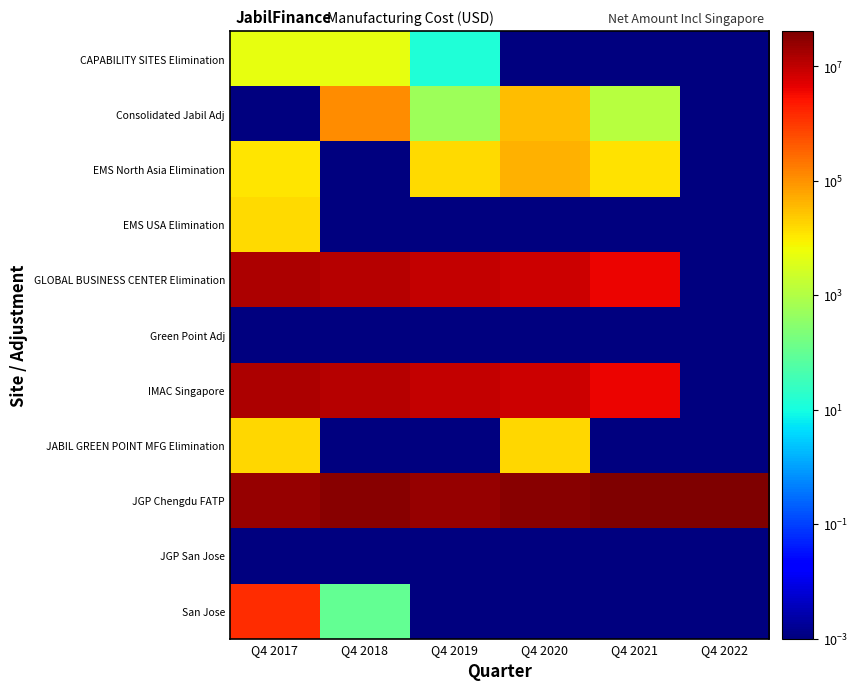

What is the difference between the highest and lowest values at Q4 2018?

31429242.7